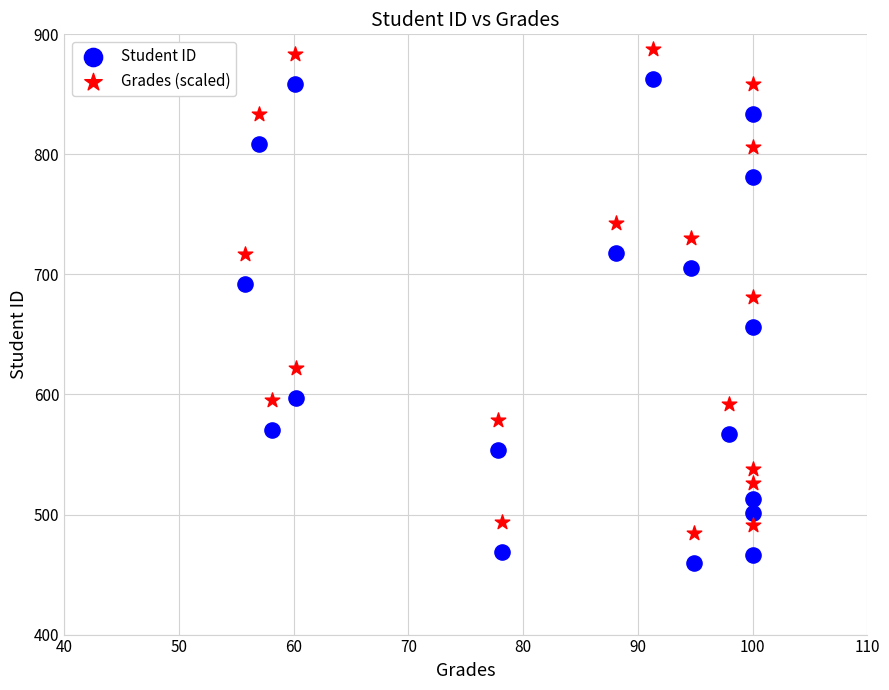

Which series contains the lowest Y value?

Student ID